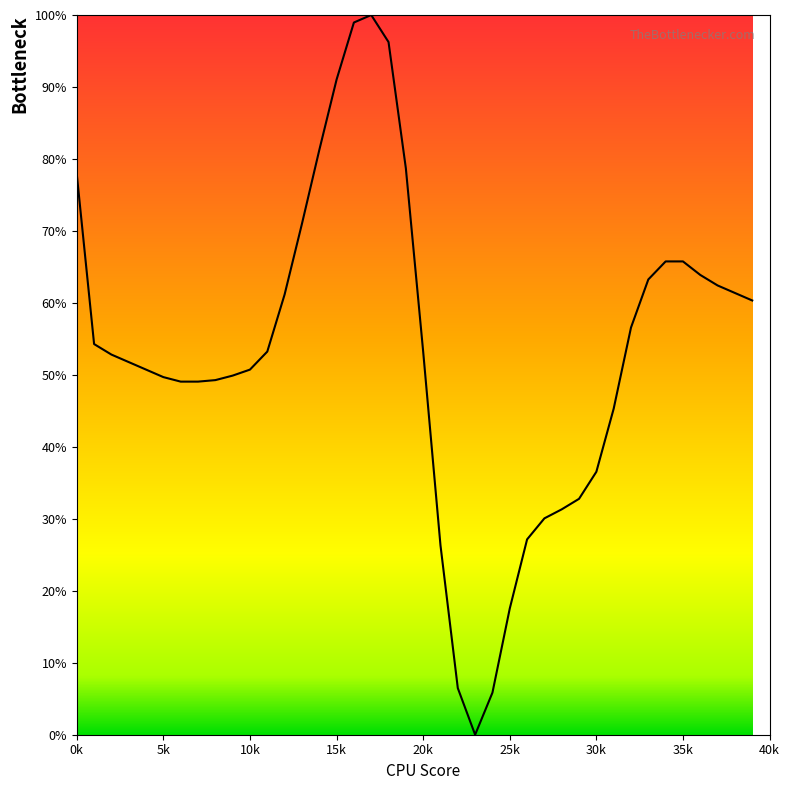

What is the difference between the maximum and minimum values?

100.0